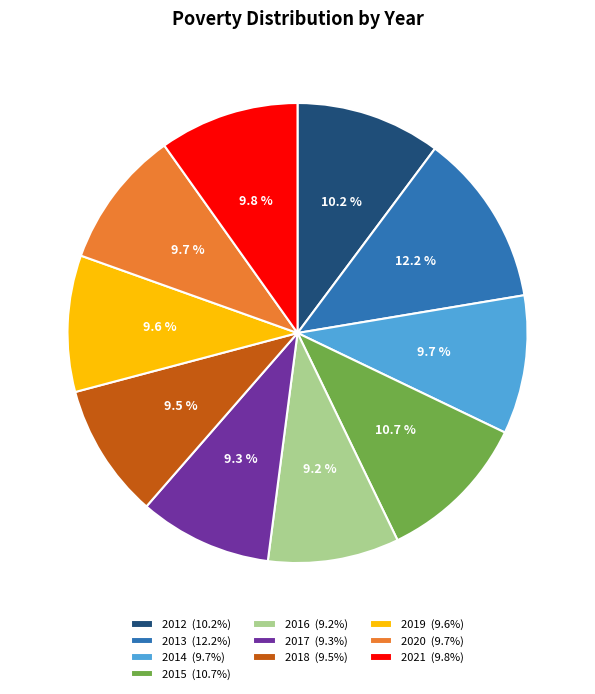

To the nearest percent, what is the average slice percentage?

10%